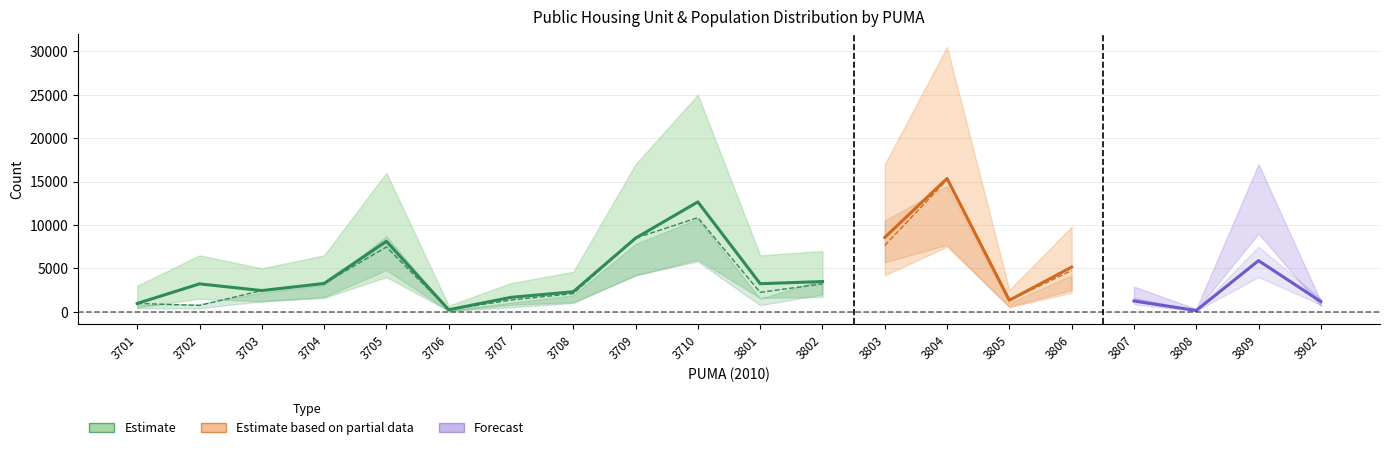

What is the minimum value shown in the chart?

233